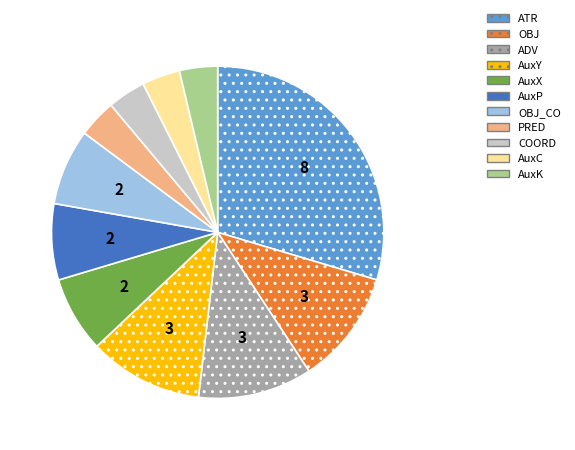

Between ATR and AuxP, which is larger?

ATR